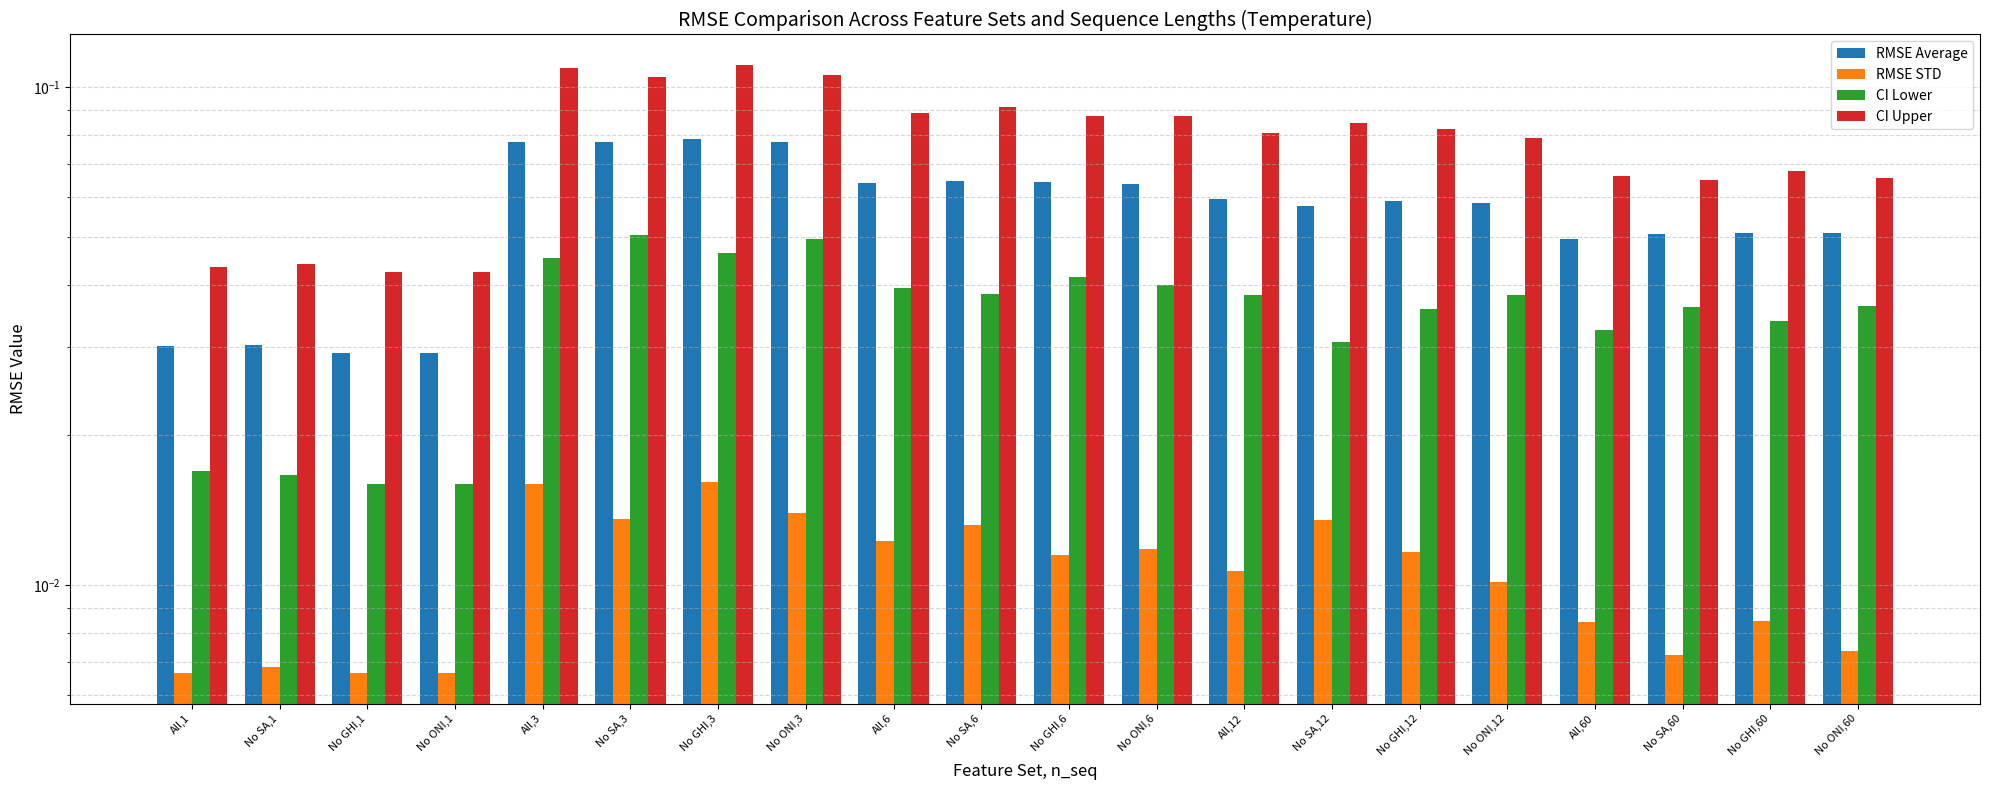

True or false: RMSE Average has a value of 0.1 at All,60.

False